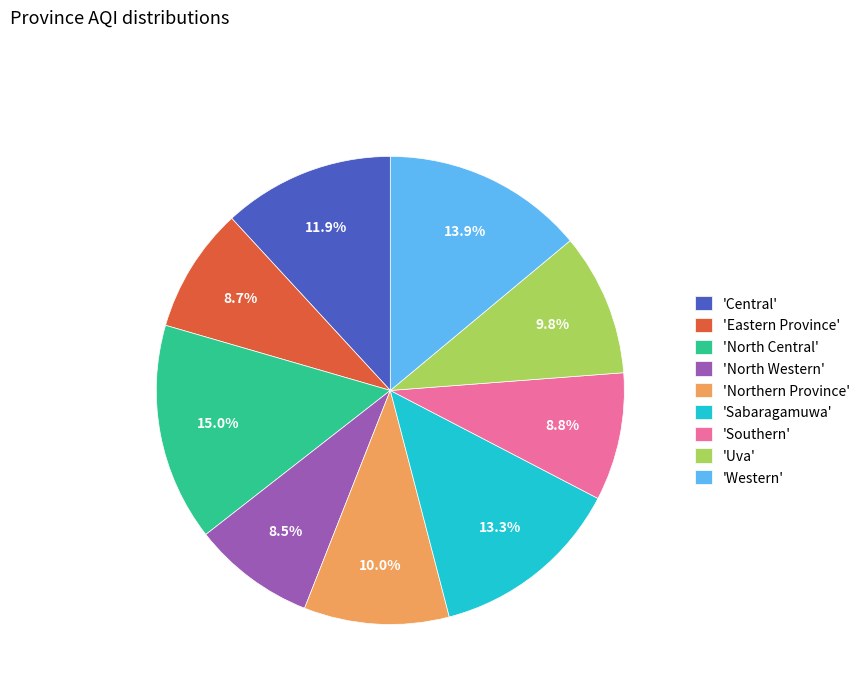

What portion of the pie excludes 'North Western'?

91.5%